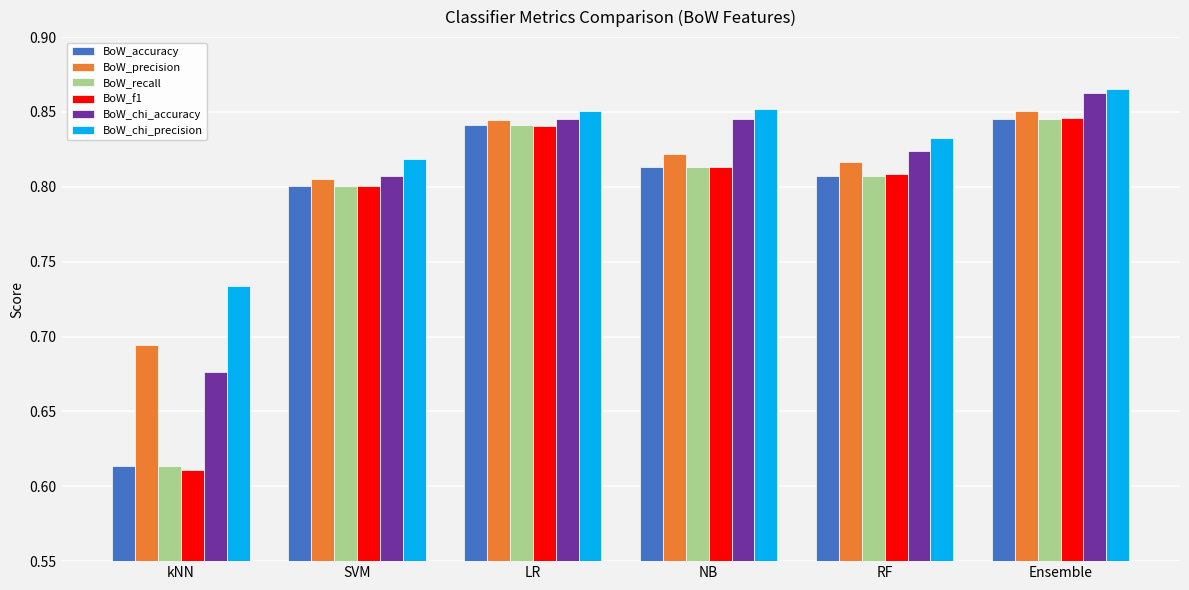

Is the value of BoW_chi_precision at RF greater than the value of BoW_chi_accuracy at RF?

Yes